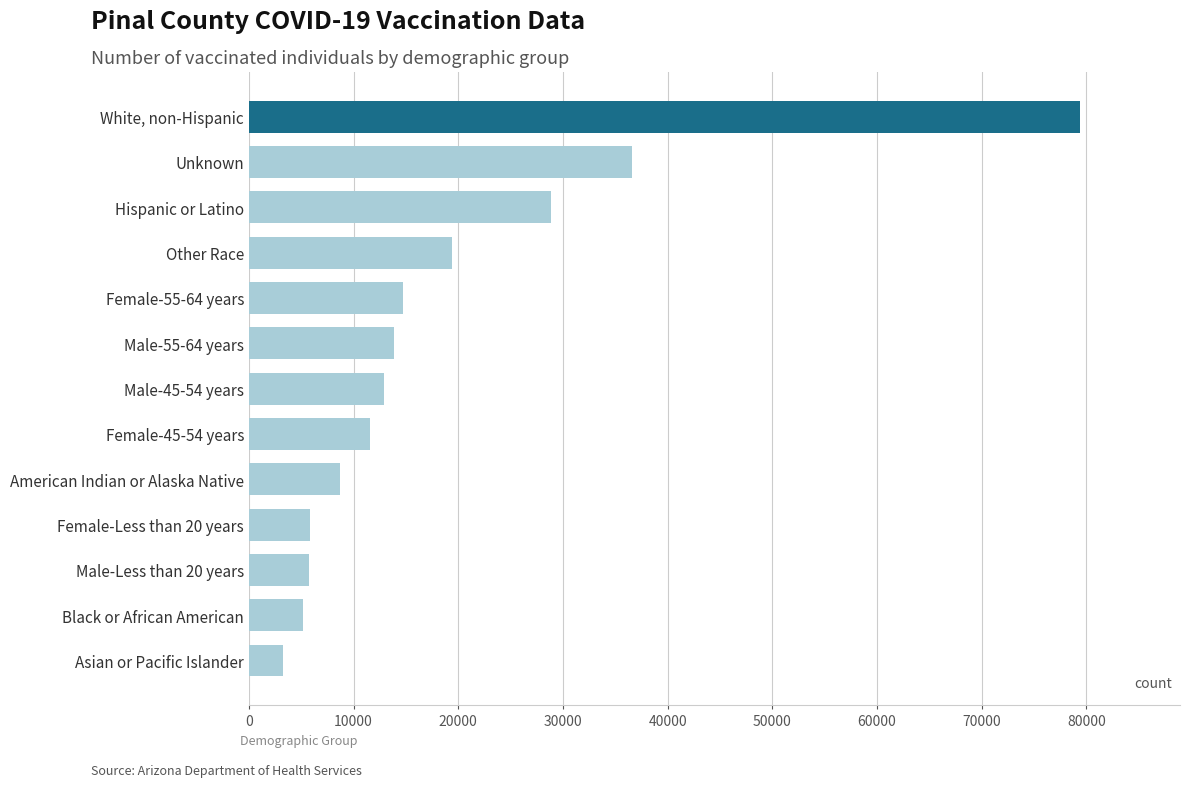

What value does the data have at Other Race?

19428